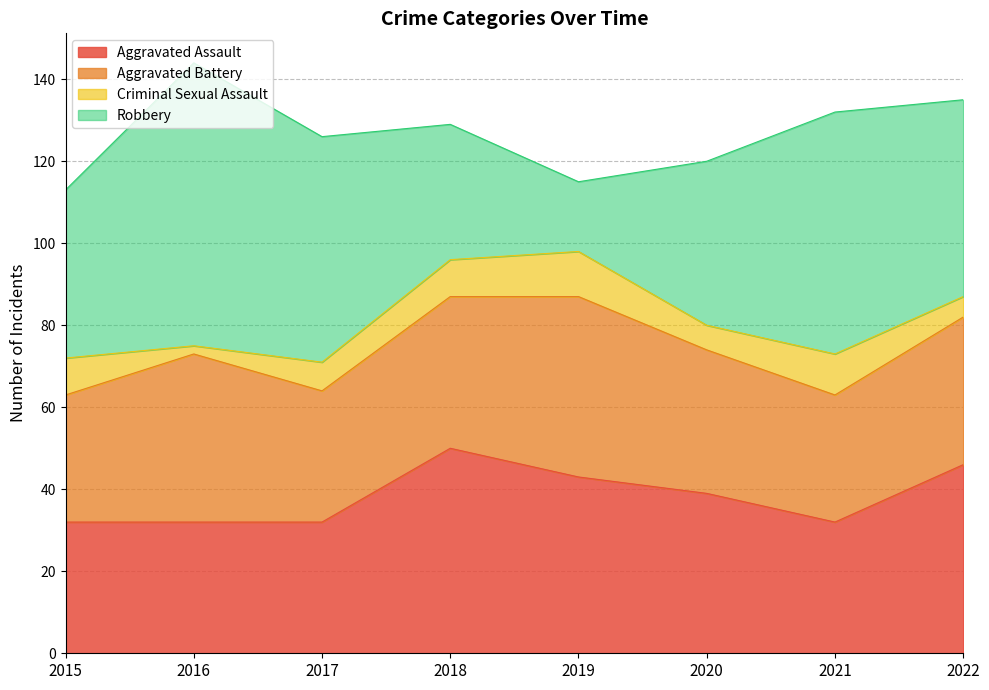

Reading left to right, list all the values displayed in this chart.

Aggravated Assault: 32	32	32	50	43	39	32	46
Aggravated Battery: 31	41	32	37	44	35	31	36
Criminal Sexual Assault: 9	2	7	9	11	6	10	5
Robbery: 41	69	55	33	17	40	59	48